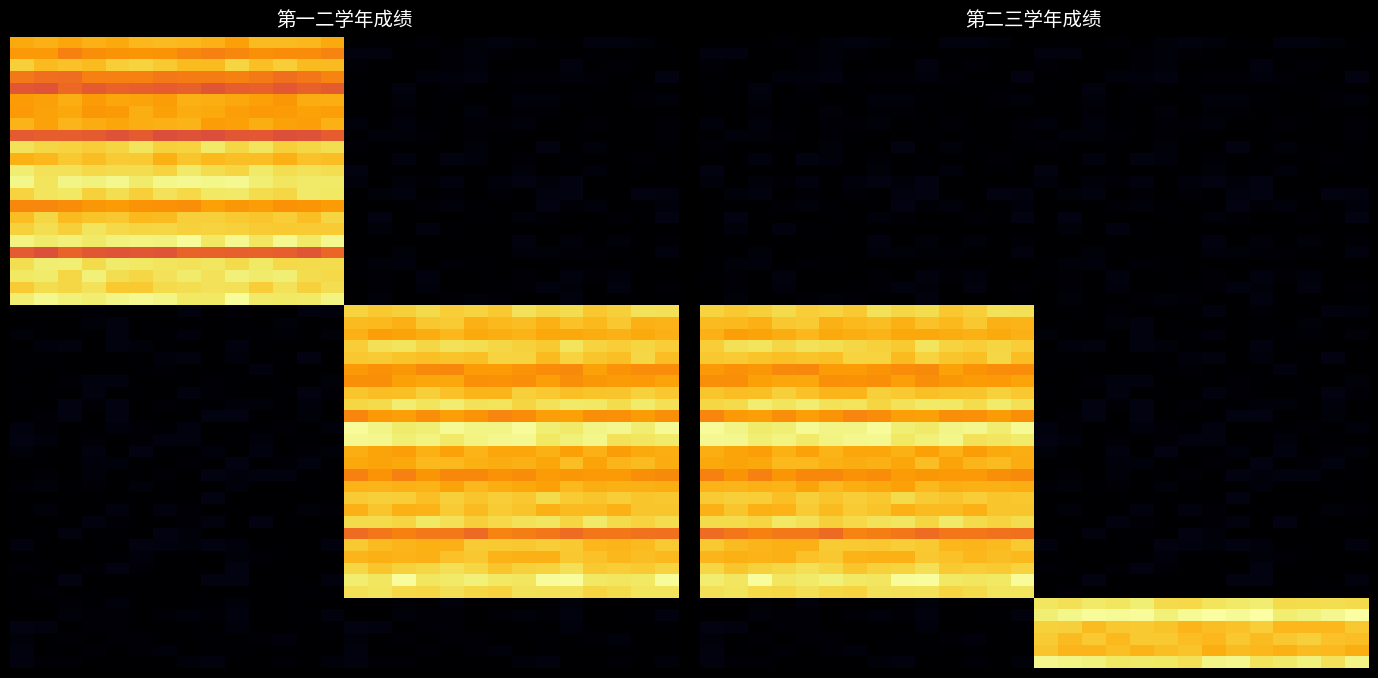

At how many categories does at least one series exceed 91?

6